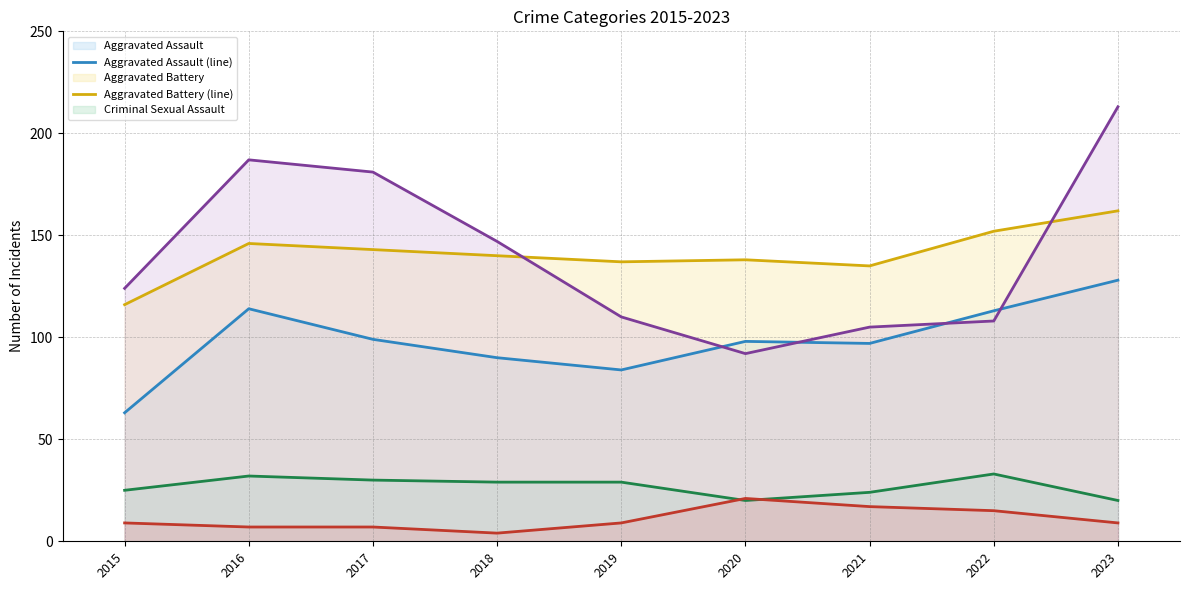

Reading left to right, extract all data points from this chart.

Aggravated Assault (line): 63	114	99	90	84	98	97	113	128
Aggravated Battery (line): 116	146	143	140	137	138	135	152	162
Criminal Sexual Assault (line): 25	32	30	29	29	20	24	33	20
Homicide (line): 9	7	7	4	9	21	17	15	9
Robbery (line): 124	187	181	147	110	92	105	108	213